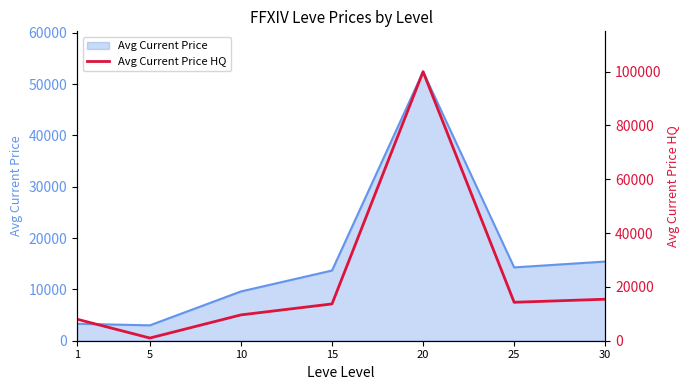

At which category does the data reach its first local peak?

20